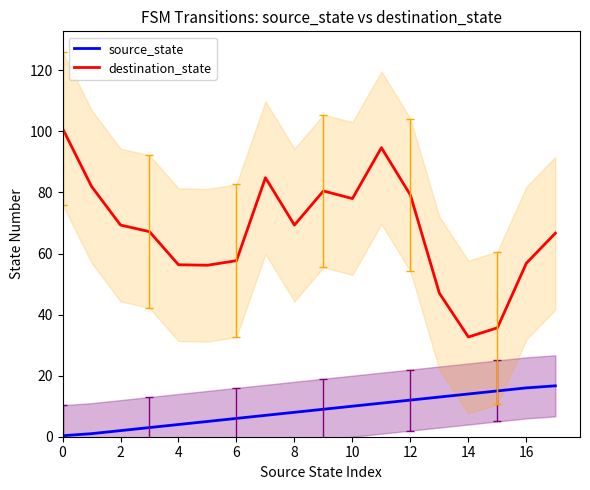

True or false: destination_state has more than 2 interior local peaks.

True